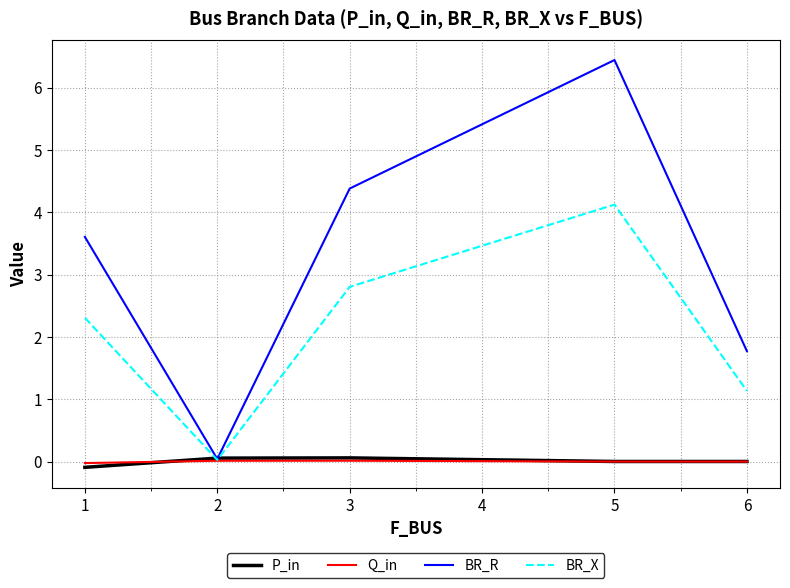

Rank the categories by BR_R value from lowest to highest.

2, 6, 1, 3, 5